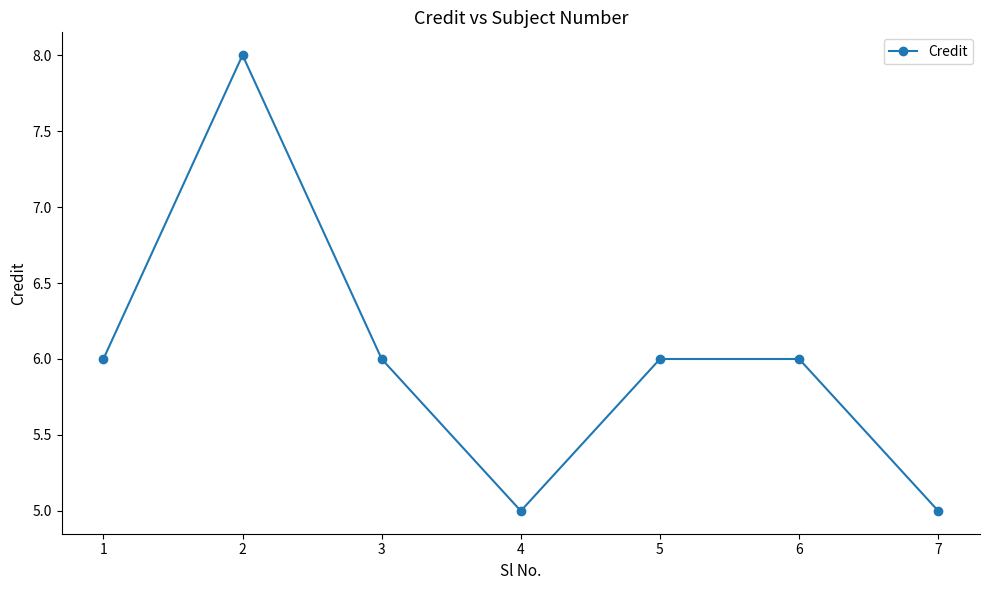

What is the greatest value displayed?

8